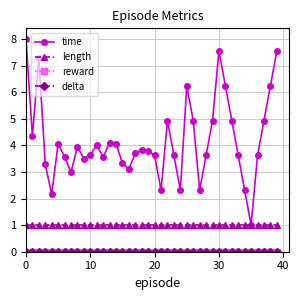

Reading left to right, list all the values displayed in this chart.

time: 8.0	4.4	7.3	3.3	2.2	4.1	3.6	3.0	3.9	3.5	3.6	4.0	3.6	4.1	4.1	3.3	3.1	3.7	3.8	3.8	3.6	2.3	4.9	3.6	2.3	6.2	4.9	2.3	3.6	4.9	7.5	6.2	4.9	3.6	2.3	1.0	3.6	4.9	6.2	7.5
length: 1.0	1.0	1.0	1.0	1.0	1.0	1.0	1.0	1.0	1.0	1.0	1.0	1.0	1.0	1.0	1.0	1.0	1.0	1.0	1.0	1.0	1.0	1.0	1.0	1.0	1.0	1.0	1.0	1.0	1.0	1.0	1.0	1.0	1.0	1.0	1.0	1.0	1.0	1.0	1.0
reward: 0.0	0.0	0.0	0.0	0.0	0.0	0.0	0.0	0.0	0.0	0.0	0.0	0.0	0.0	0.0	0.0	0.0	0.0	0.0	0.0	0.0	0.0	0.0	0.0	0.0	0.0	0.0	0.0	0.0	0.0	0.0	0.0	0.0	0.0	0.0	0.0	0.0	0.0	0.0	0.0
delta: 0.0	0.0	0.0	0.0	0.0	0.0	0.0	0.0	0.0	0.0	0.0	0.0	0.0	0.0	0.0	0.0	0.0	0.0	0.0	0.0	0.0	0.0	0.0	0.0	0.0	0.0	0.0	0.0	0.0	0.0	0.0	0.0	0.0	0.0	0.0	0.0	0.0	0.0	0.0	0.0